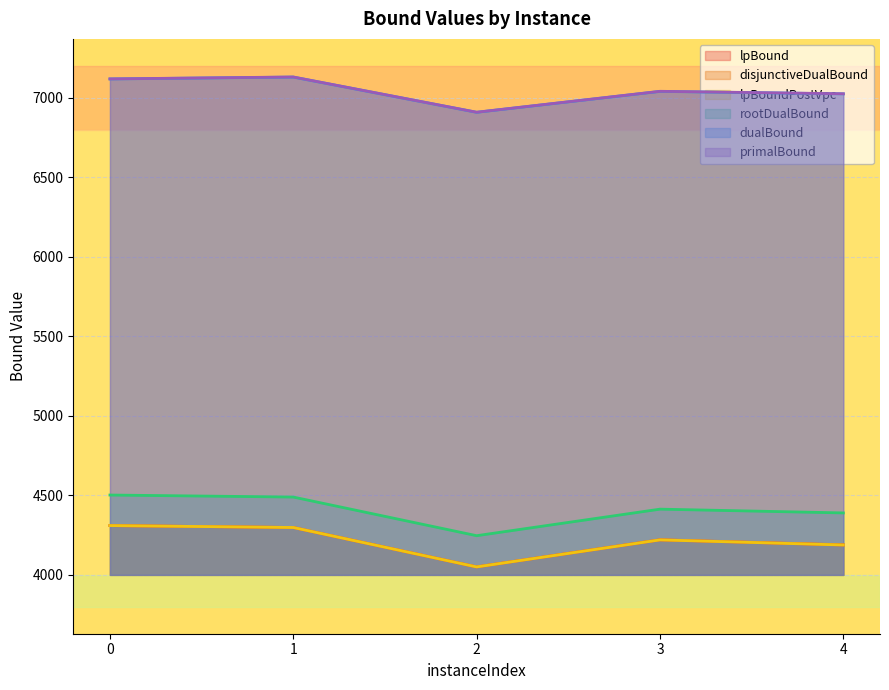

The disjunctiveDualBound series shows 4221.1 at 3. True or false?

True